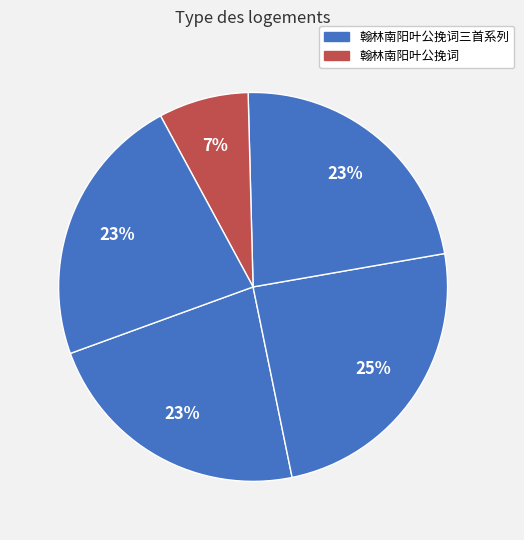

Count the number of slices in the pie.

5